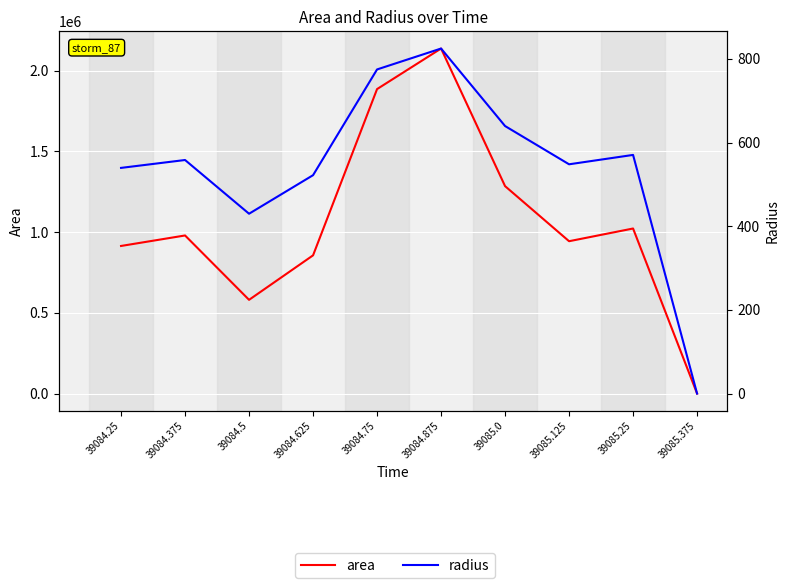

True or false: area has a value of 226359.0 at 39084.375.

False